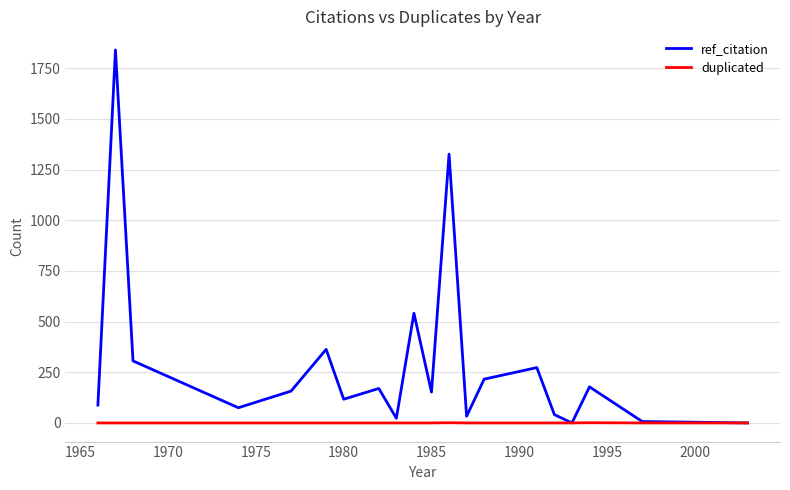

List the series in order of their overall mean, lowest first.

duplicated, ref_citation